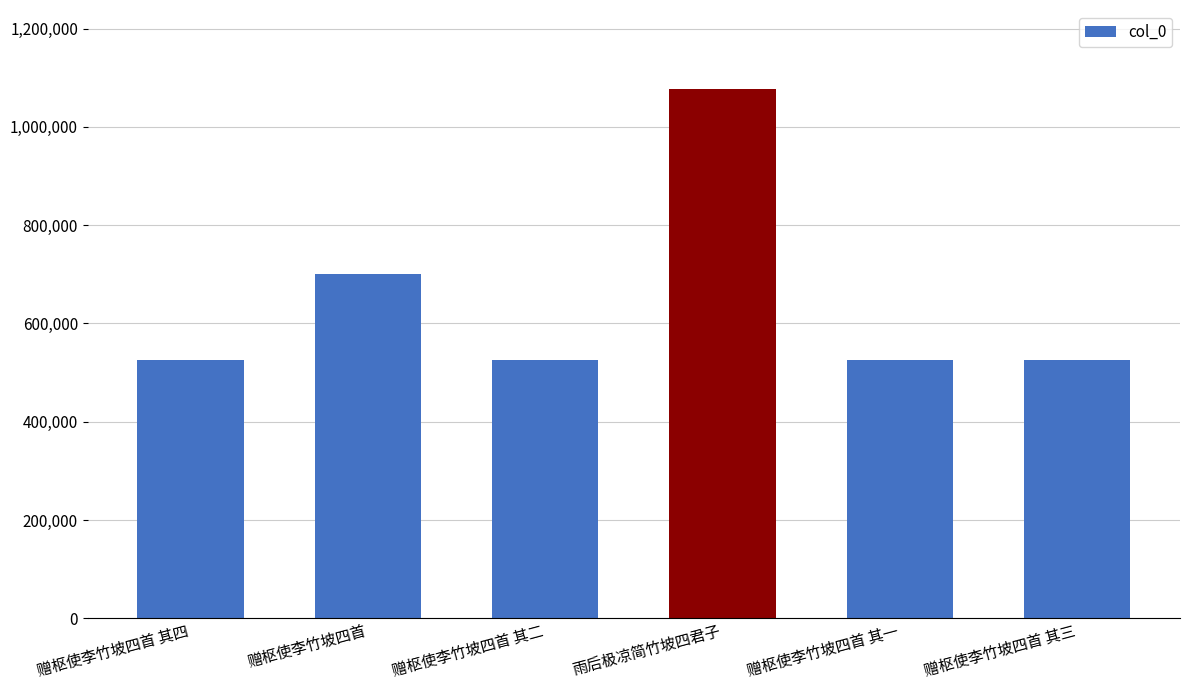

What is the change in value from 赠枢使李竹坡四首 其四 to 赠枢使李竹坡四首?

+174324